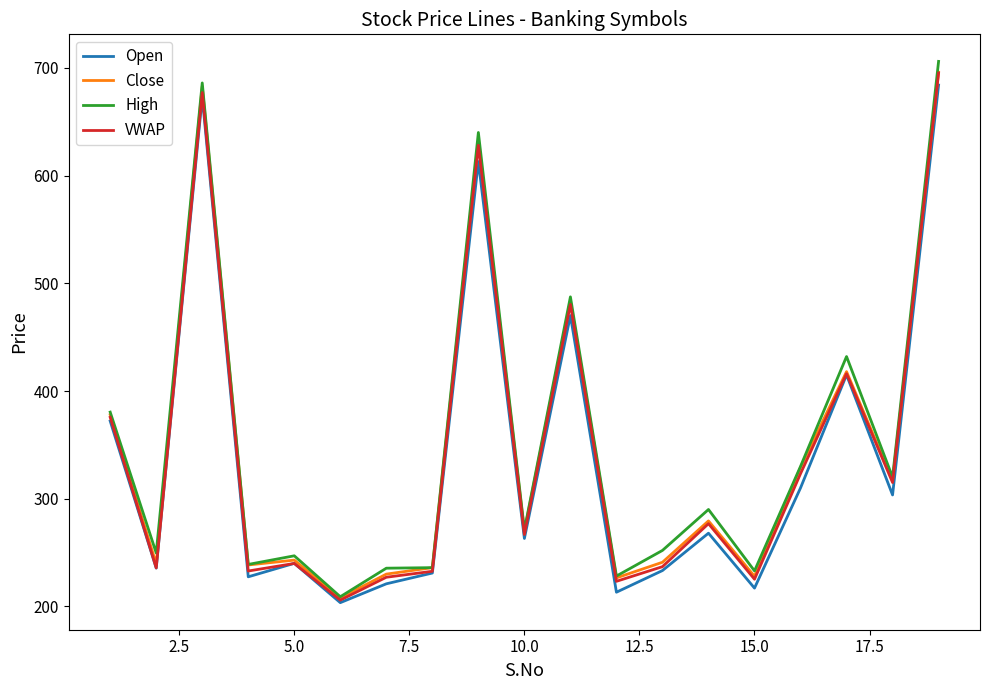

Which series has the largest range (max minus min)?

High